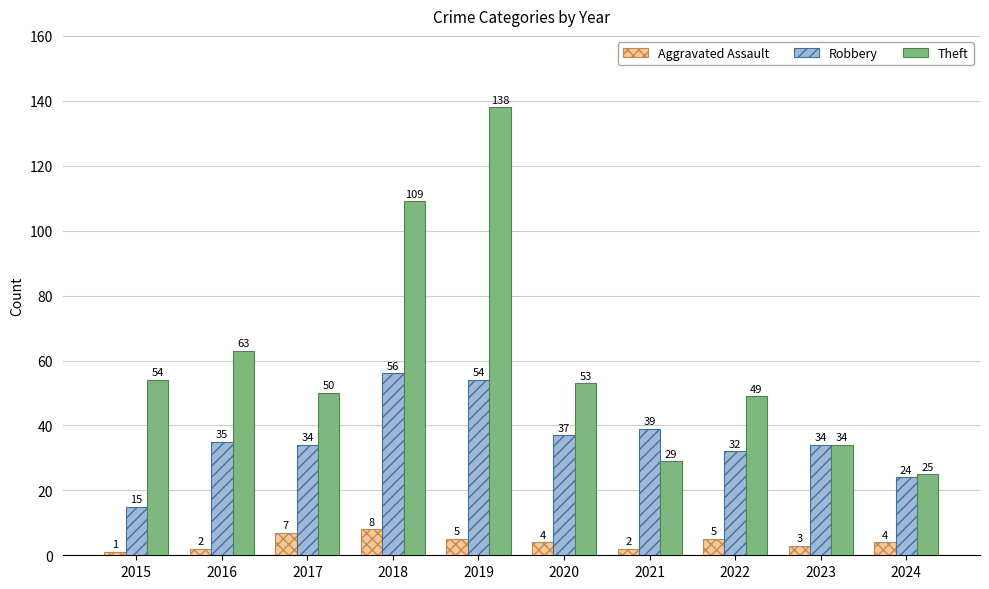

Which series has the largest range (max minus min)?

Theft